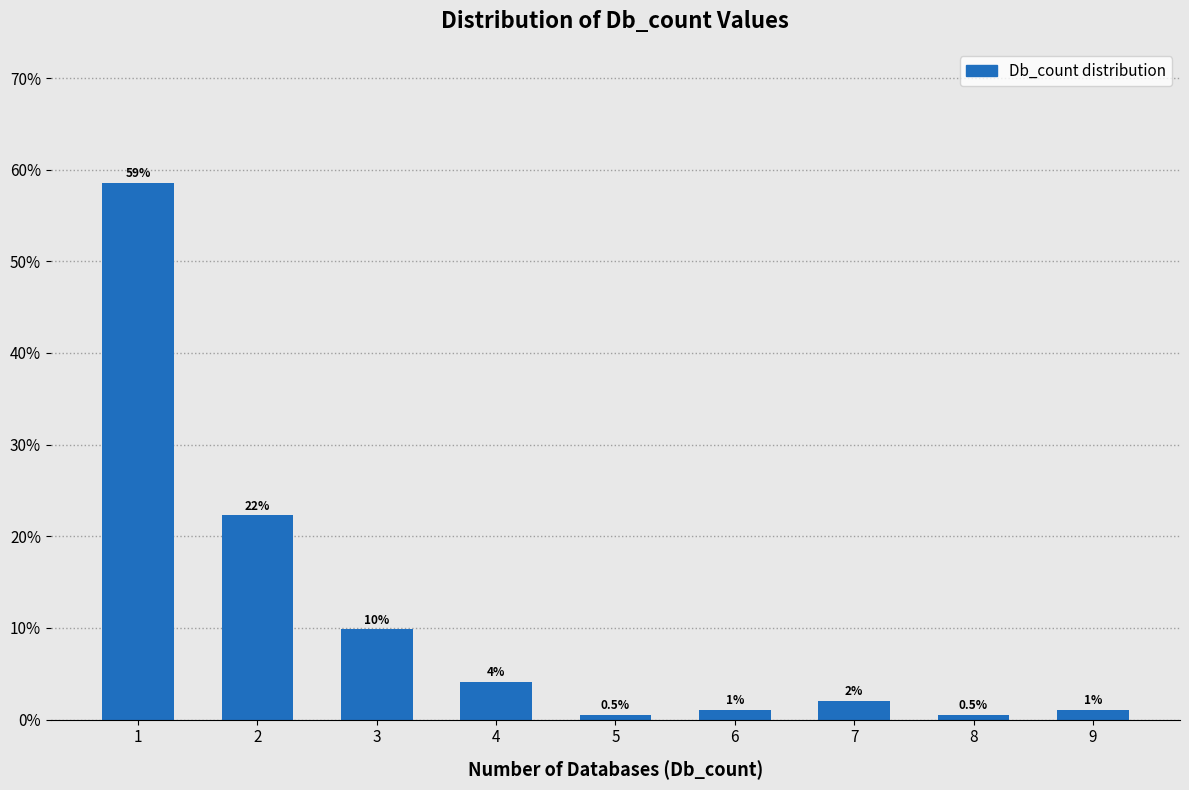

How many bars are there in total?

9